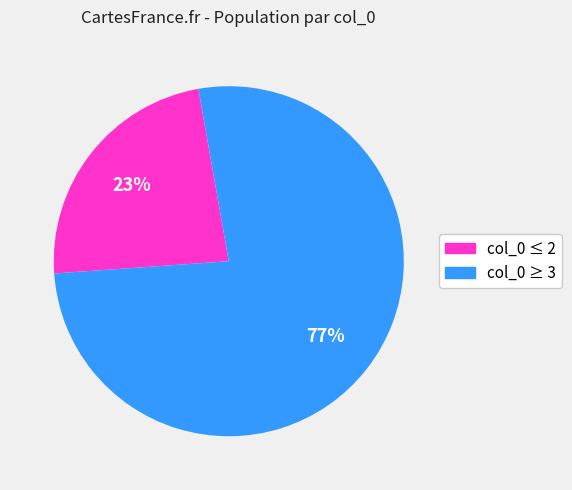

To the nearest percent, what is the average slice percentage?

50%